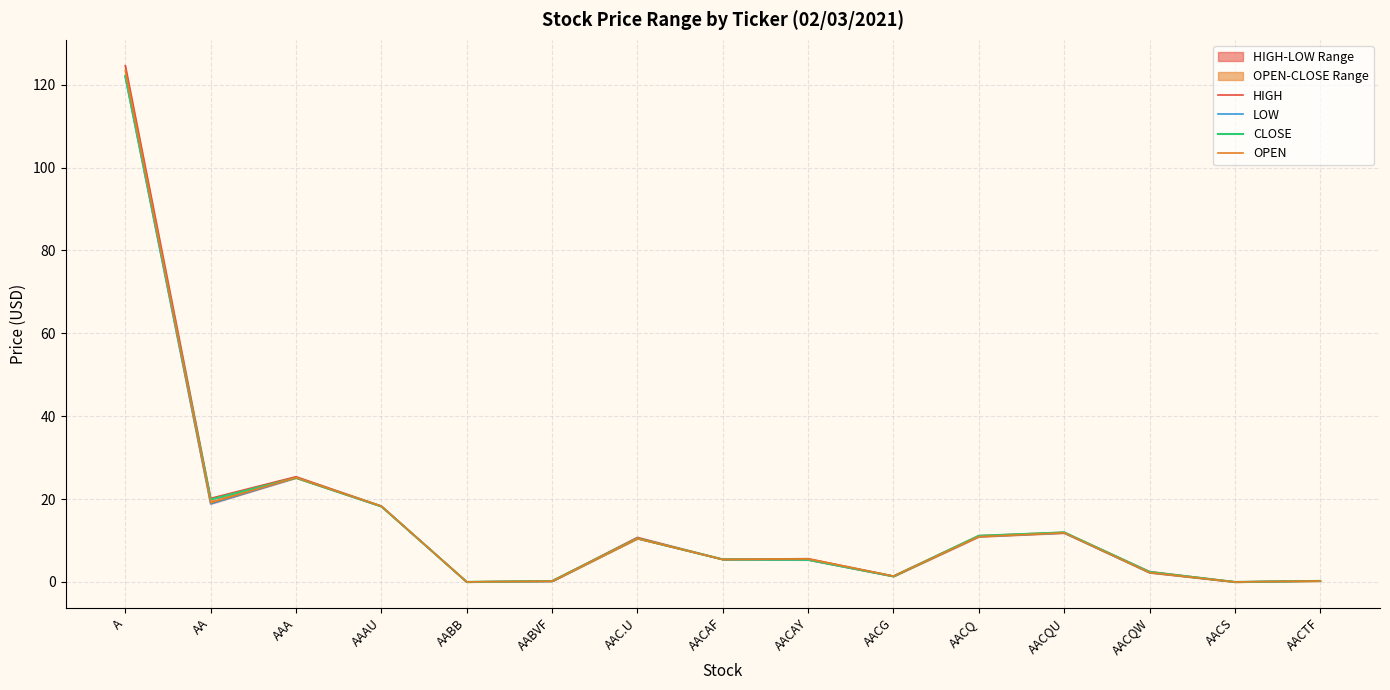

What is the label of the 1st point from the left?

A